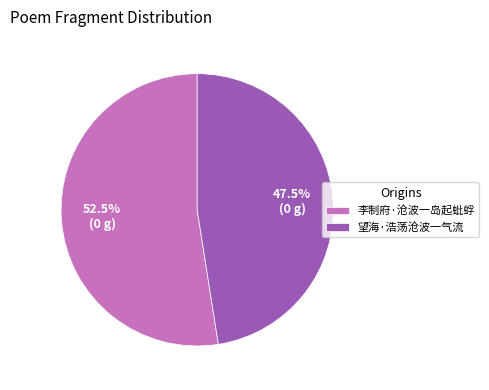

What is the ratio of the value at 李制府·沧波一岛起蚍蜉 to the value at 望海·浩荡沧波一气流?

1.1